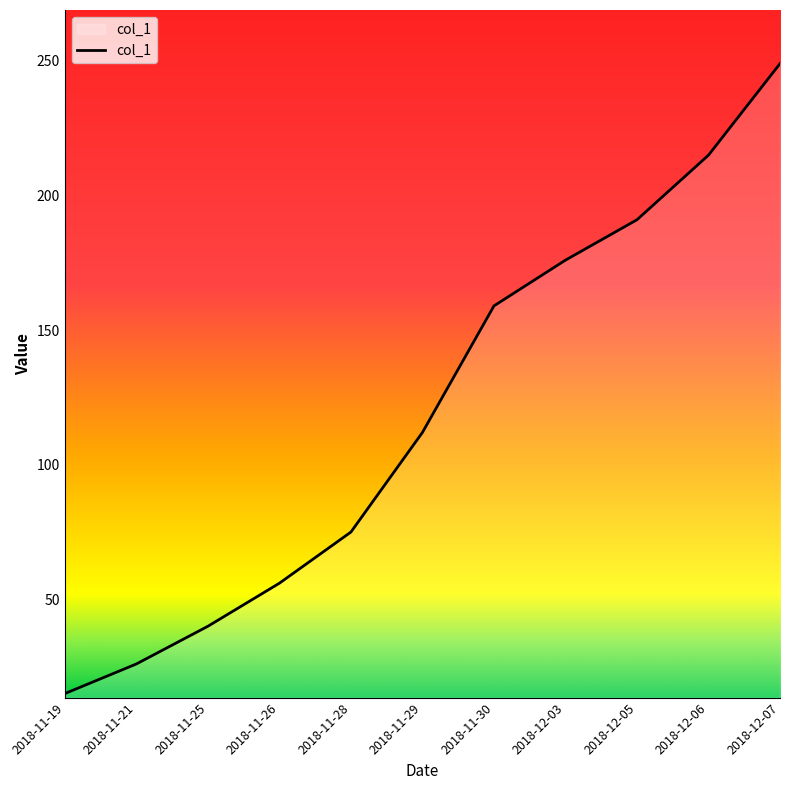

How many values are below 112?

5